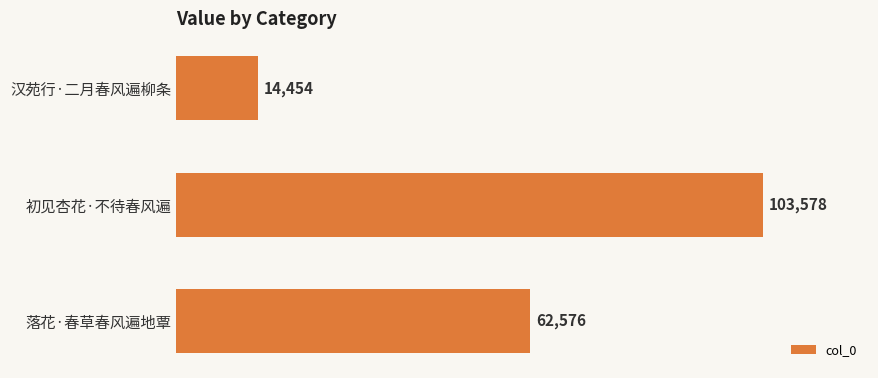

Reading top to bottom, what are all the values shown in this chart?

汉苑行·二月春风遍柳条=14454	初见杏花·不待春风遍=103578	落花·春草春风遍地覃=62576